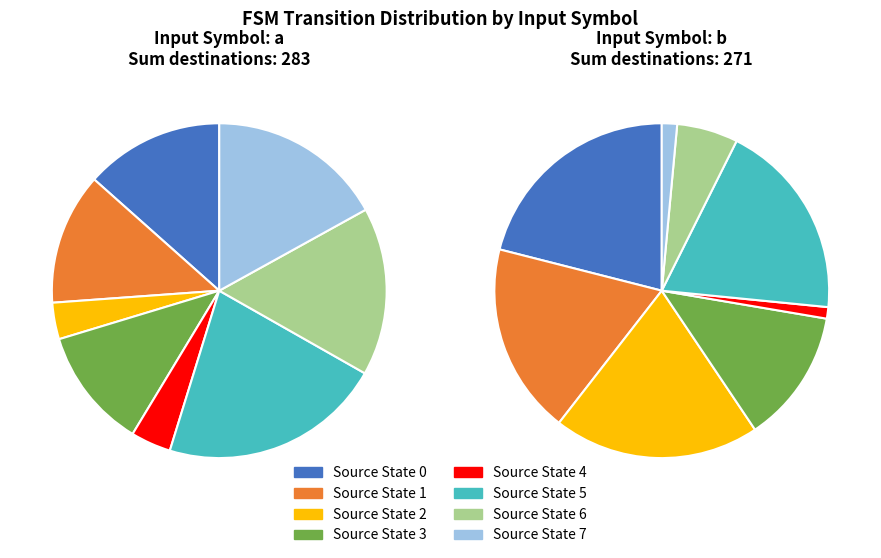

Is 0 the majority of the pie?

No